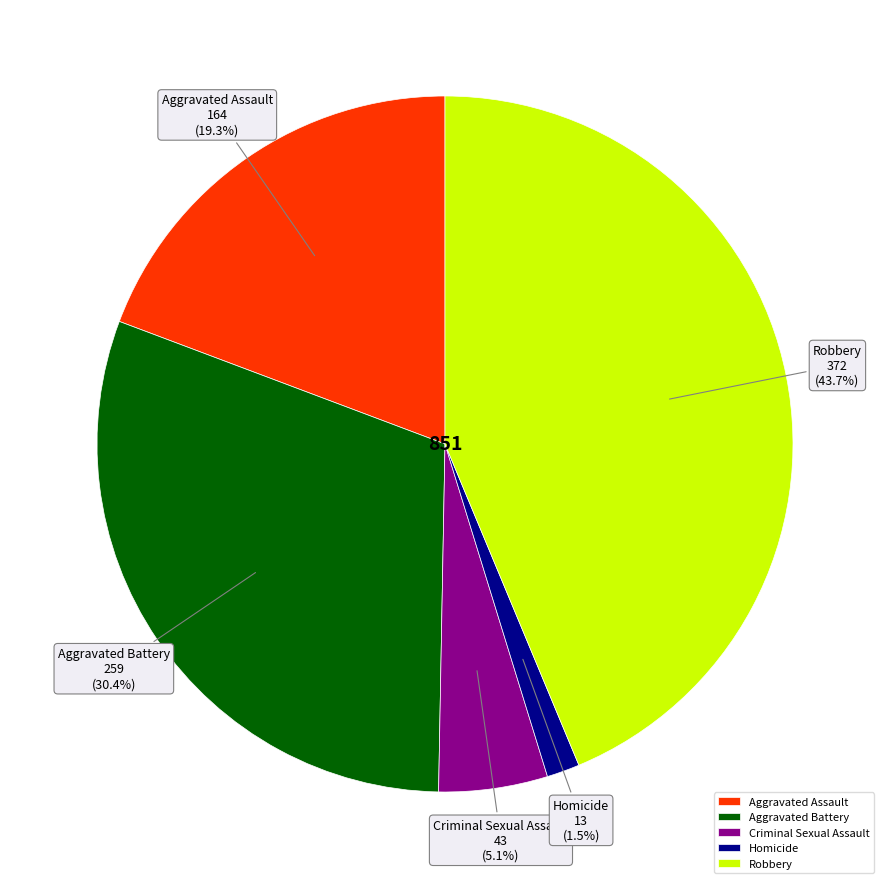

To the nearest percent, what is the difference between the Homicide and Aggravated Battery slice percentages?

29%